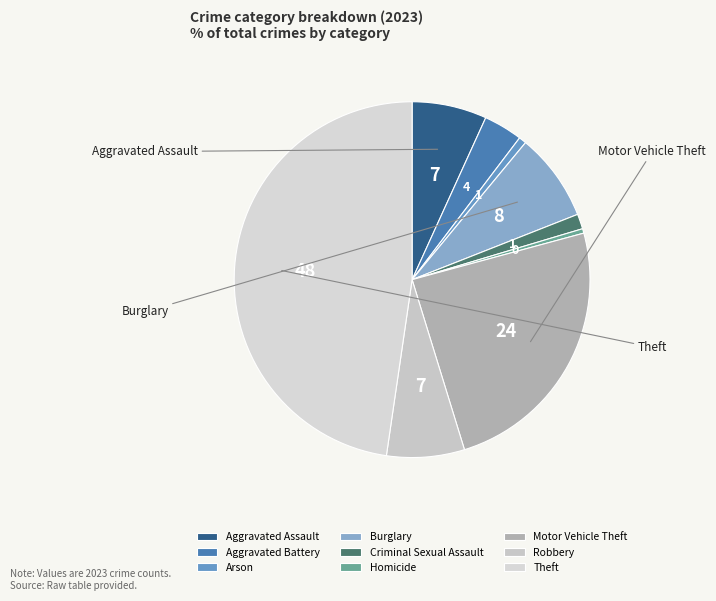

Which has a higher value, Theft or Motor Vehicle Theft?

Theft